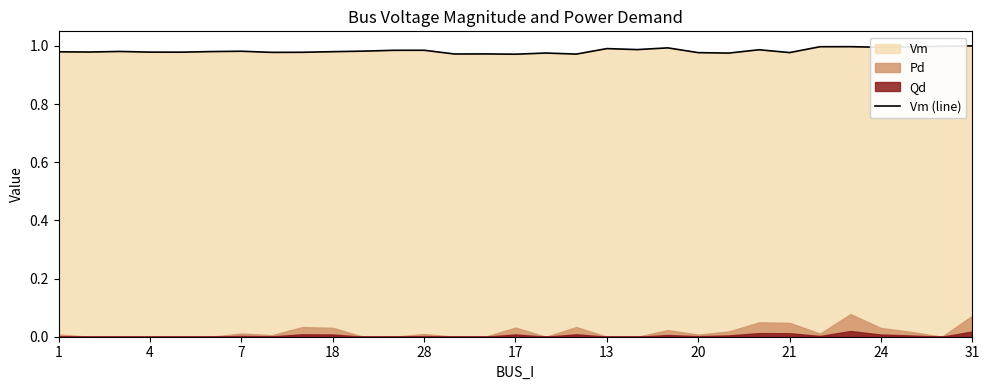

True or false: Vm (line) has a value of 1.3 at 7.

False